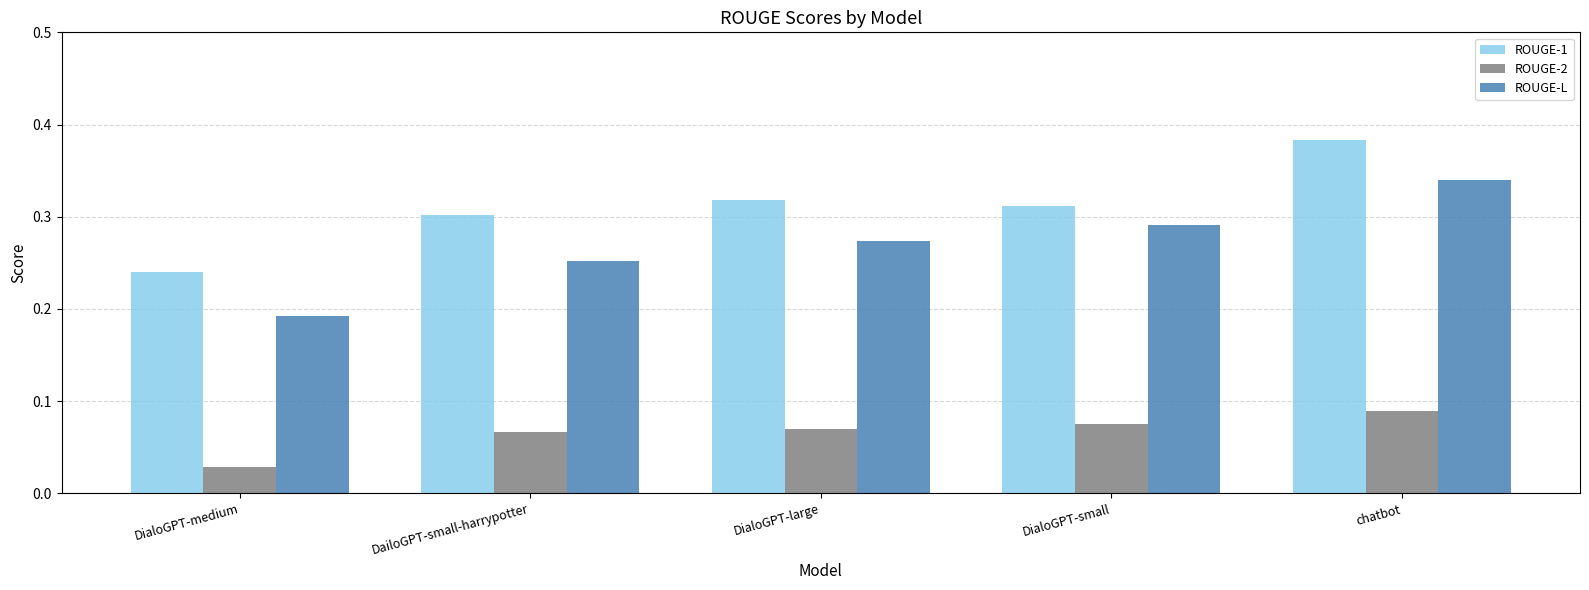

What is the label of the 1st bar from the right?

chatbot